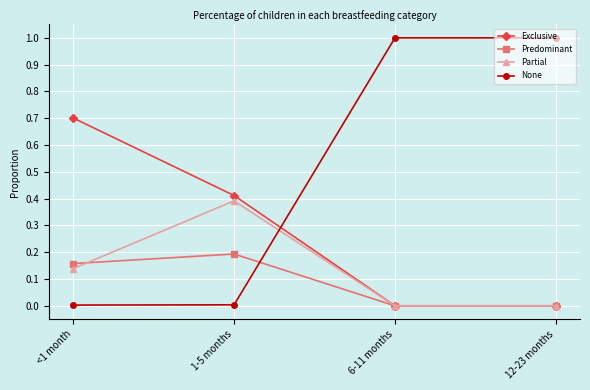

Rank the series by their maximum value, from lowest to highest.

Predominant, Partial, Exclusive, None